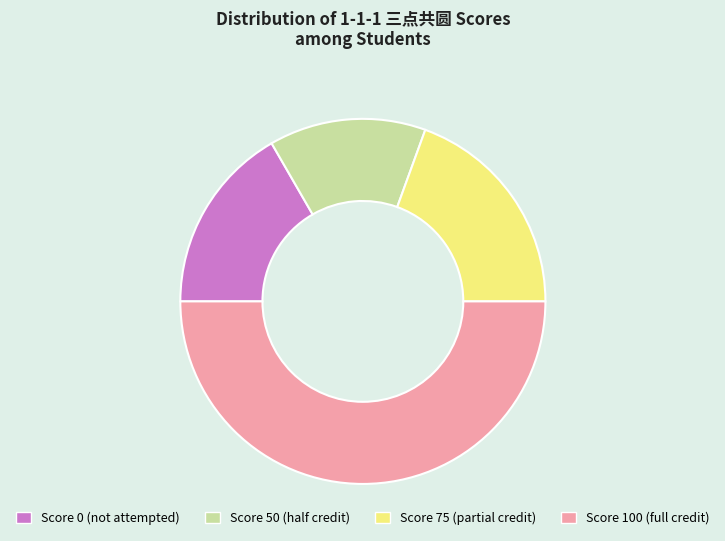

What is the largest slice in the pie chart?

100